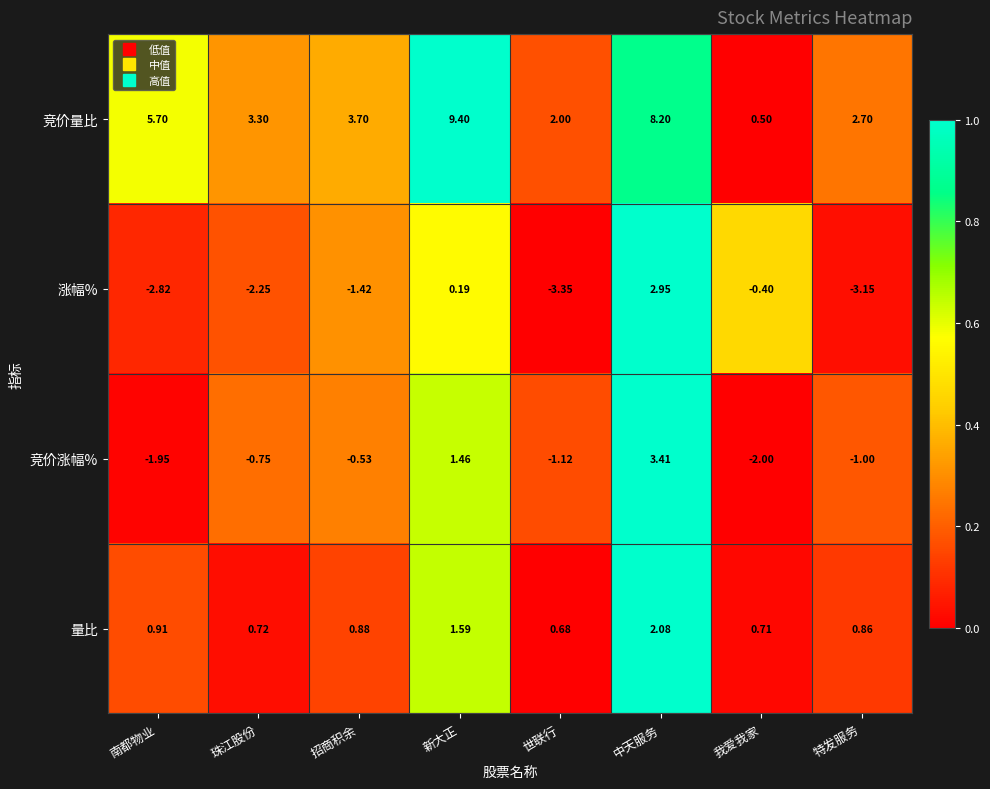

Rank the series by their average value, from highest to lowest.

竞价量比, 量比, 竞价涨幅%, 涨幅%